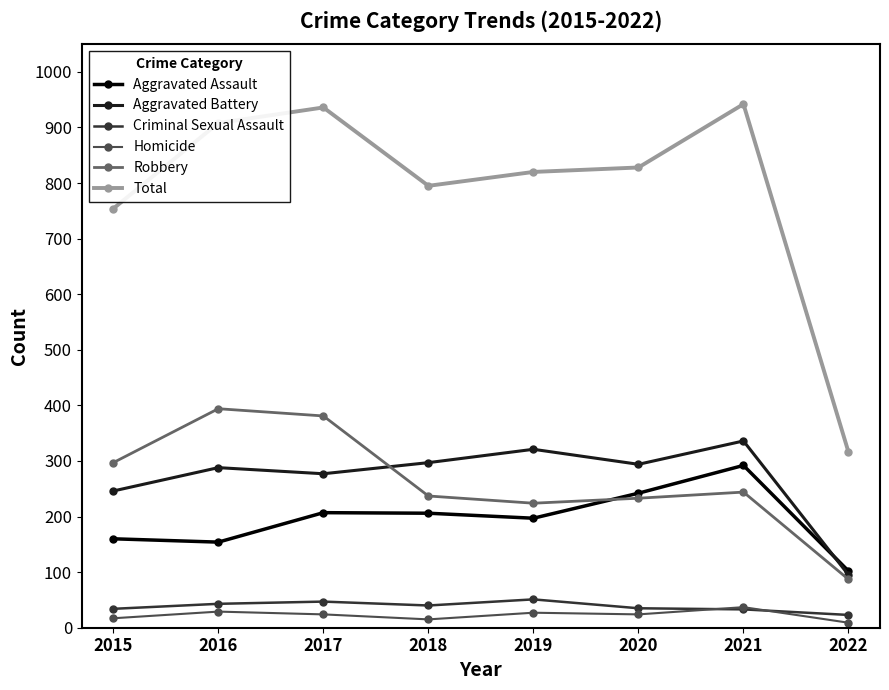

At which label is Total closest to 629?

2015